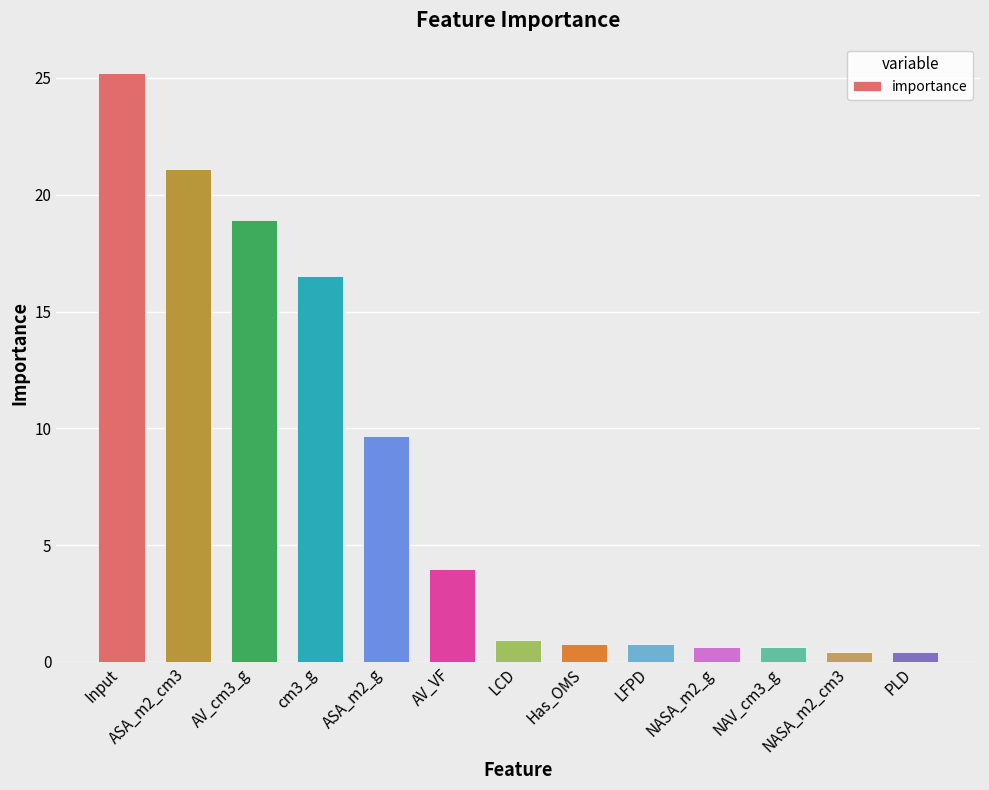

Reading left to right, list all the values displayed in this chart.

Input=25.2	ASA_m2_cm3=21.1	AV_cm3_g=18.9	cm3_g=16.5	ASA_m2_g=9.7	AV_VF=4.0	LCD=0.9	Has_OMS=0.8	LFPD=0.8	NASA_m2_g=0.6	NAV_cm3_g=0.6	NASA_m2_cm3=0.4	PLD=0.4